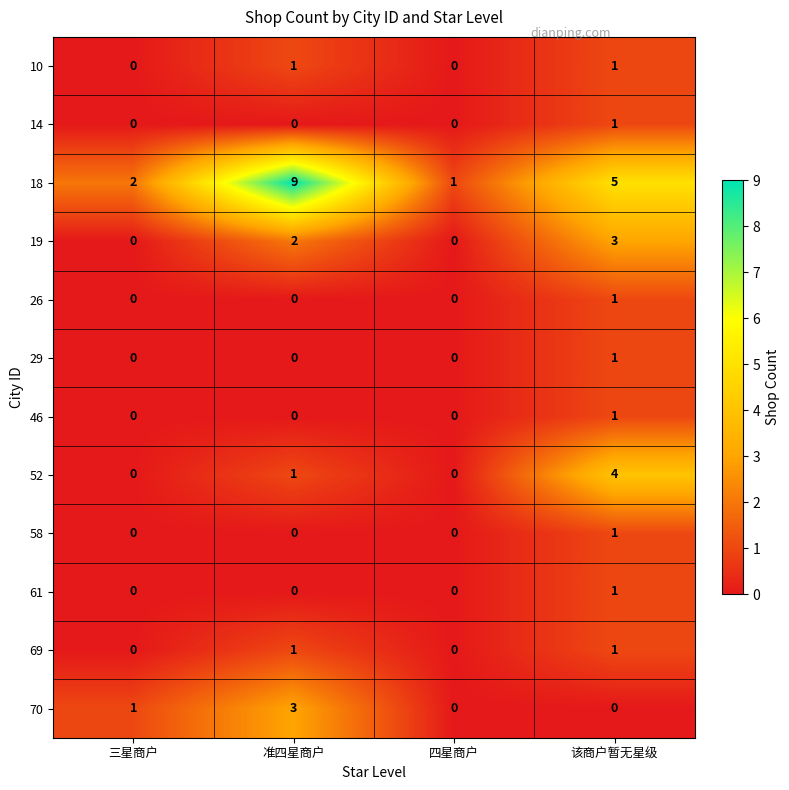

Rank the categories by 18 value from lowest to highest.

四星商户, 三星商户, 该商户暂无星级, 准四星商户